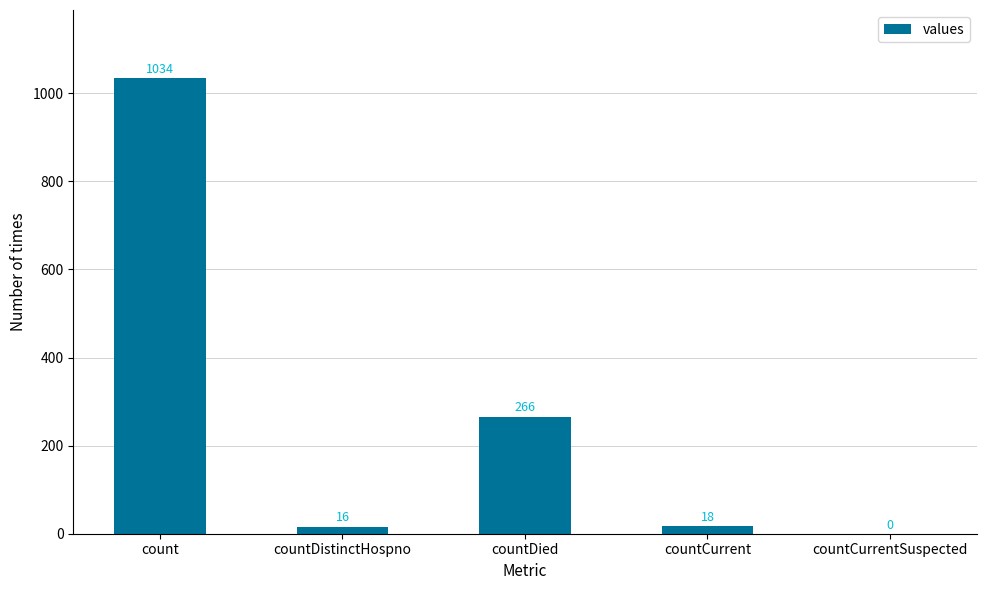

Which category has the highest value across all series?

count